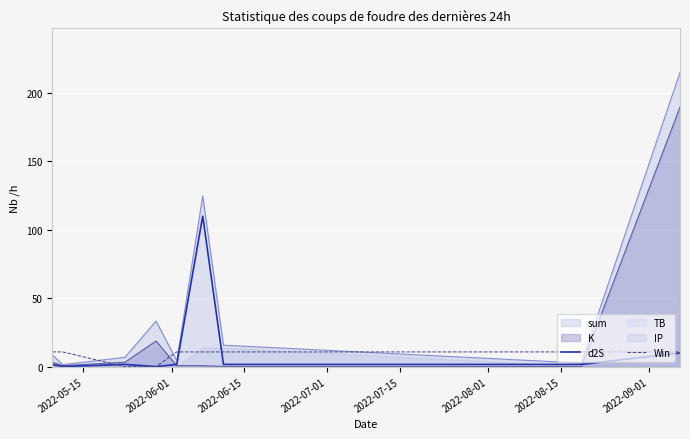

How many interior local valleys does the d2S series have?

2